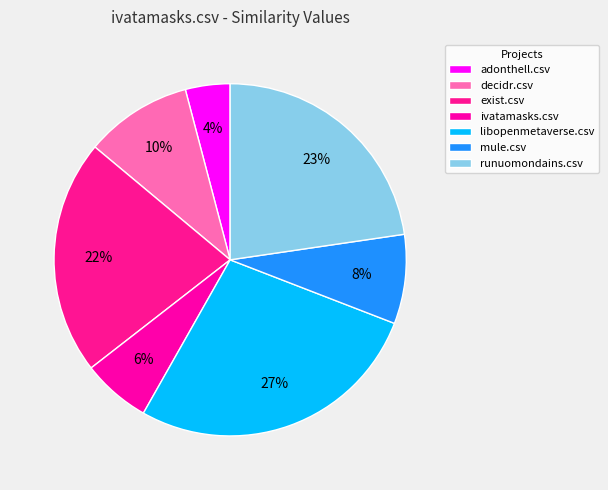

Is the sum of exist.csv and libopenmetaverse.csv greater than half?

No